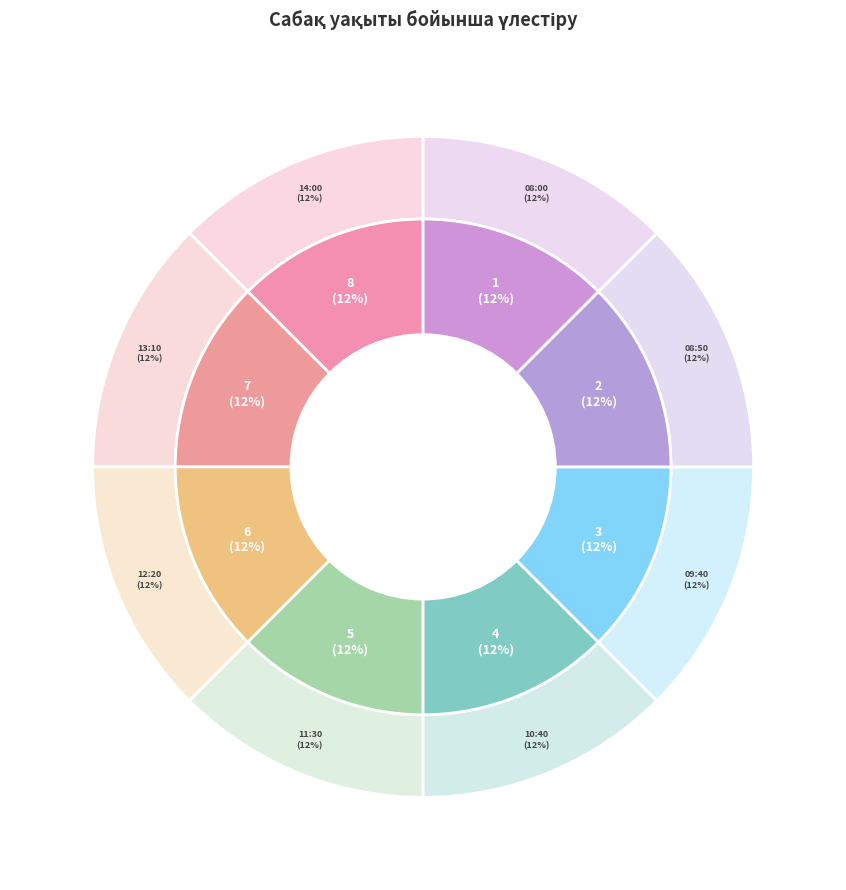

Rank the categories by value from highest to lowest.

14:00 - 14:45, 13:10 - 13:55, 12:20 - 13:05, 11:30 - 12:15, 10:40 - 11:25, 09:40 - 10:25, 08:50 - 09:35, 08:00 - 08:45